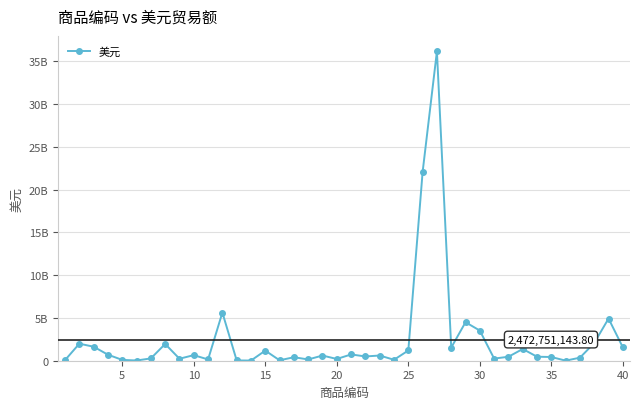

Is this an area chart (filled region under the line)?

No